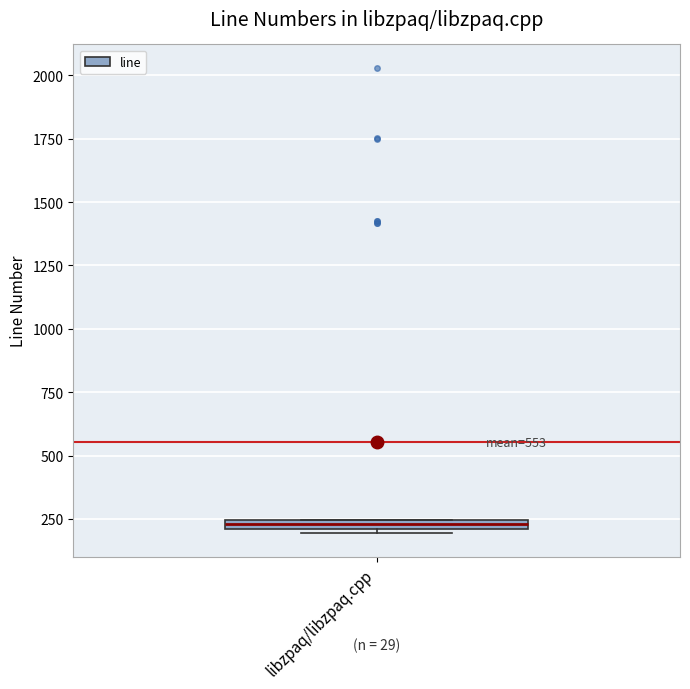

Where is the upper edge of the box for libzpaq/libzpaq.cpp on the y-axis? The values are not printed on the chart, so give them approximately, as read against the axis.

250